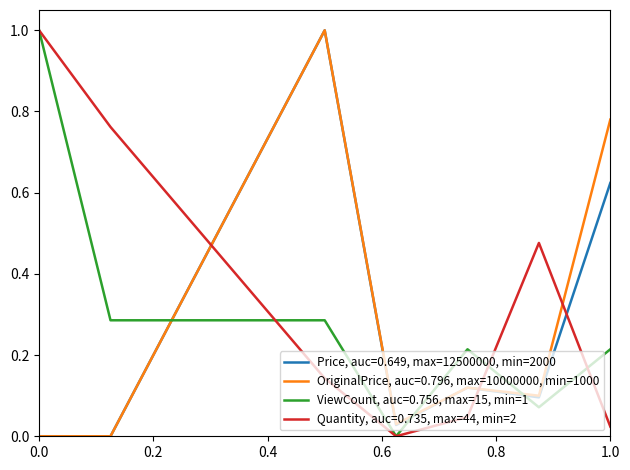

What is the maximum value for ViewCount, auc=0.756, max=15, min=1?

1.0